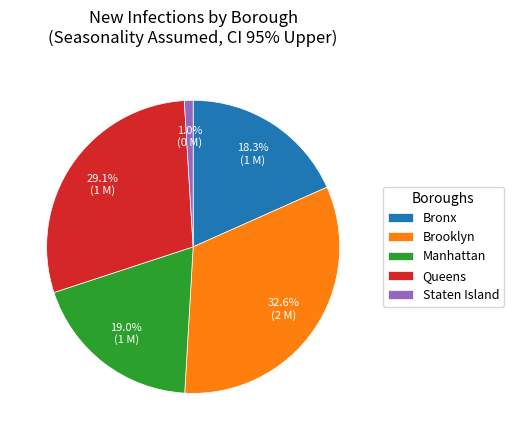

Rank the categories by value from lowest to highest.

Staten Island, Bronx, Manhattan, Queens, Brooklyn